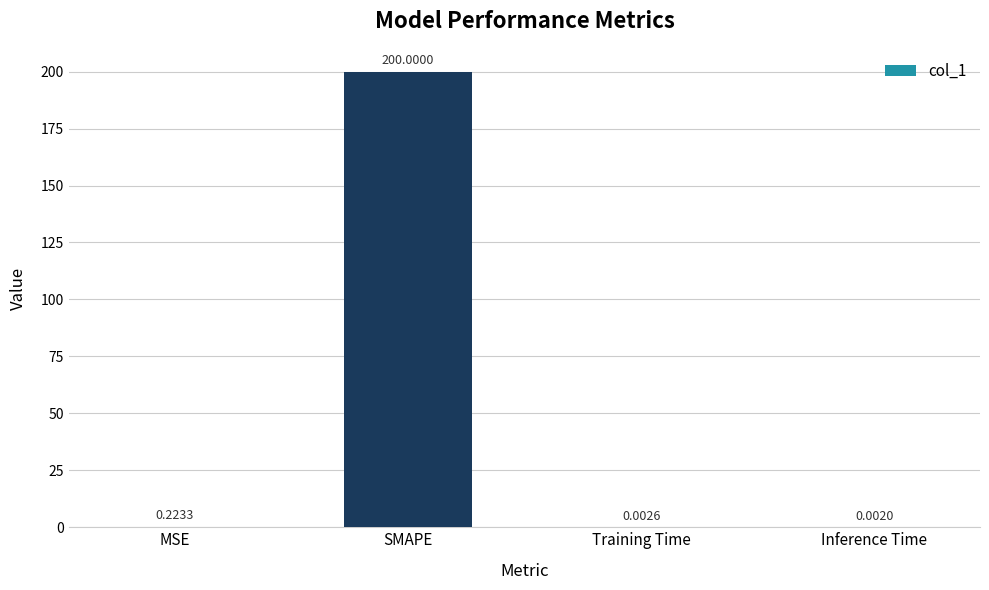

Which category has the highest value across all series?

SMAPE